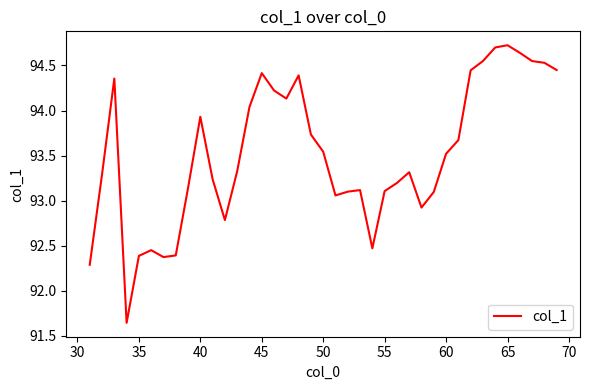

What is the difference between the second highest and second lowest values?

2.4